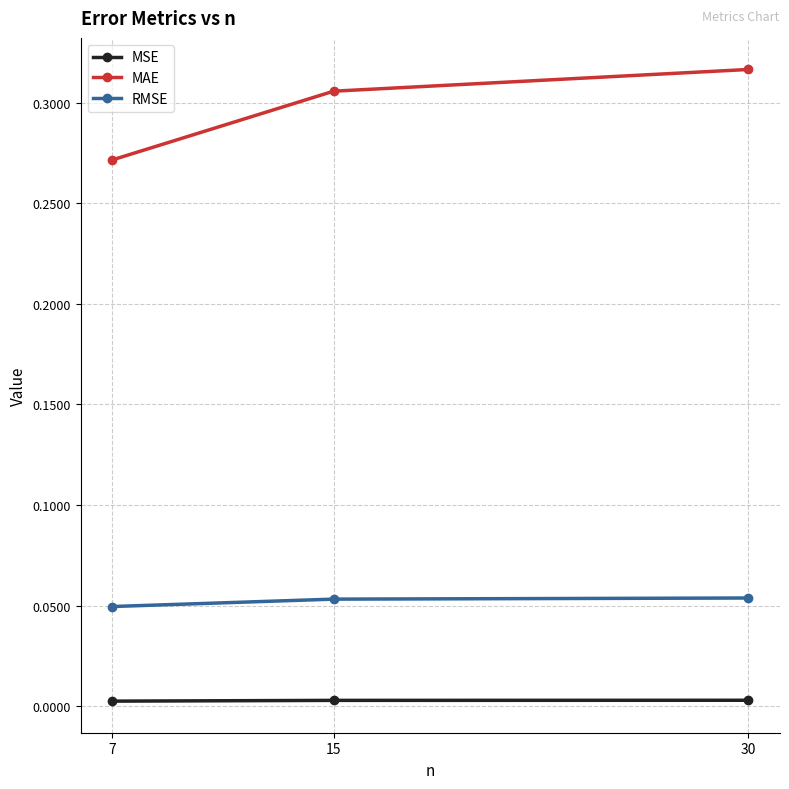

Between 7 and 15, which series saw the biggest shift?

MAE